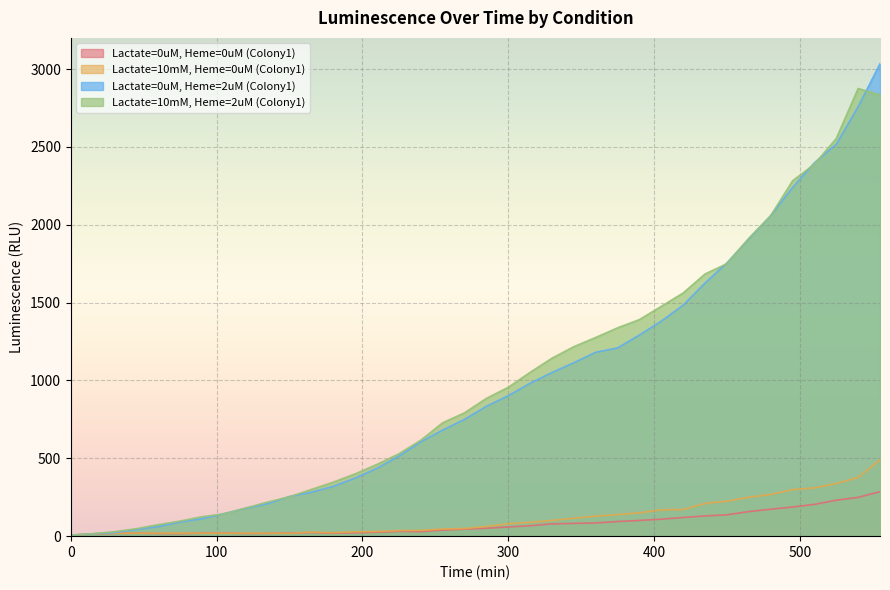

Between 165 and 180, which series saw the biggest shift?

Lactate=10mM, Heme=2uM (Colony1)